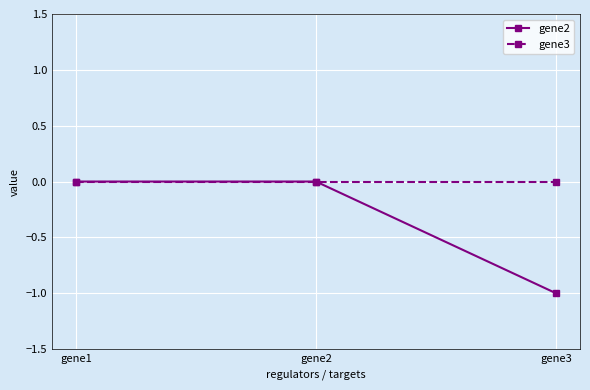

Reading left to right, list all the values displayed in this chart.

gene2: 0.0	0.0	-1.0
gene3: 0.0	0.0	0.0